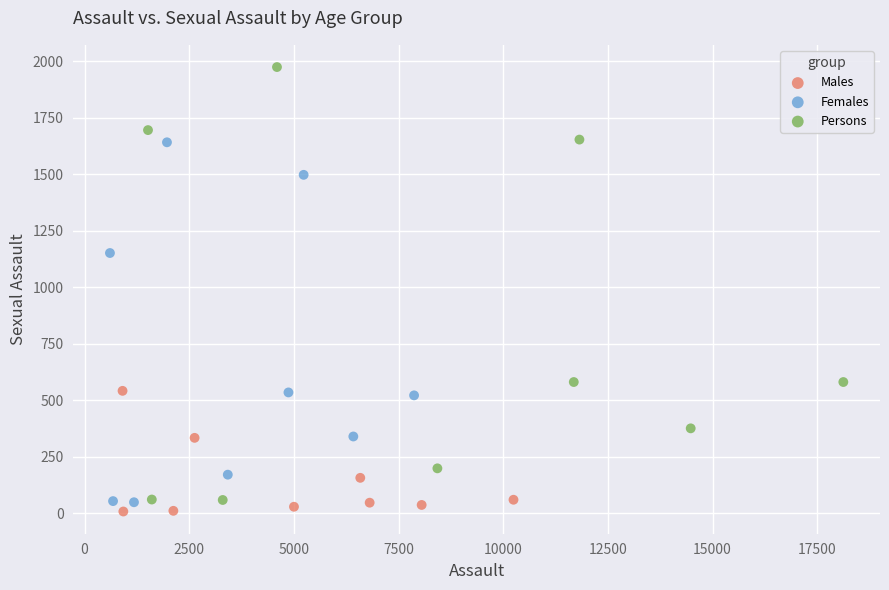

Which series contains the highest Y value?

Persons